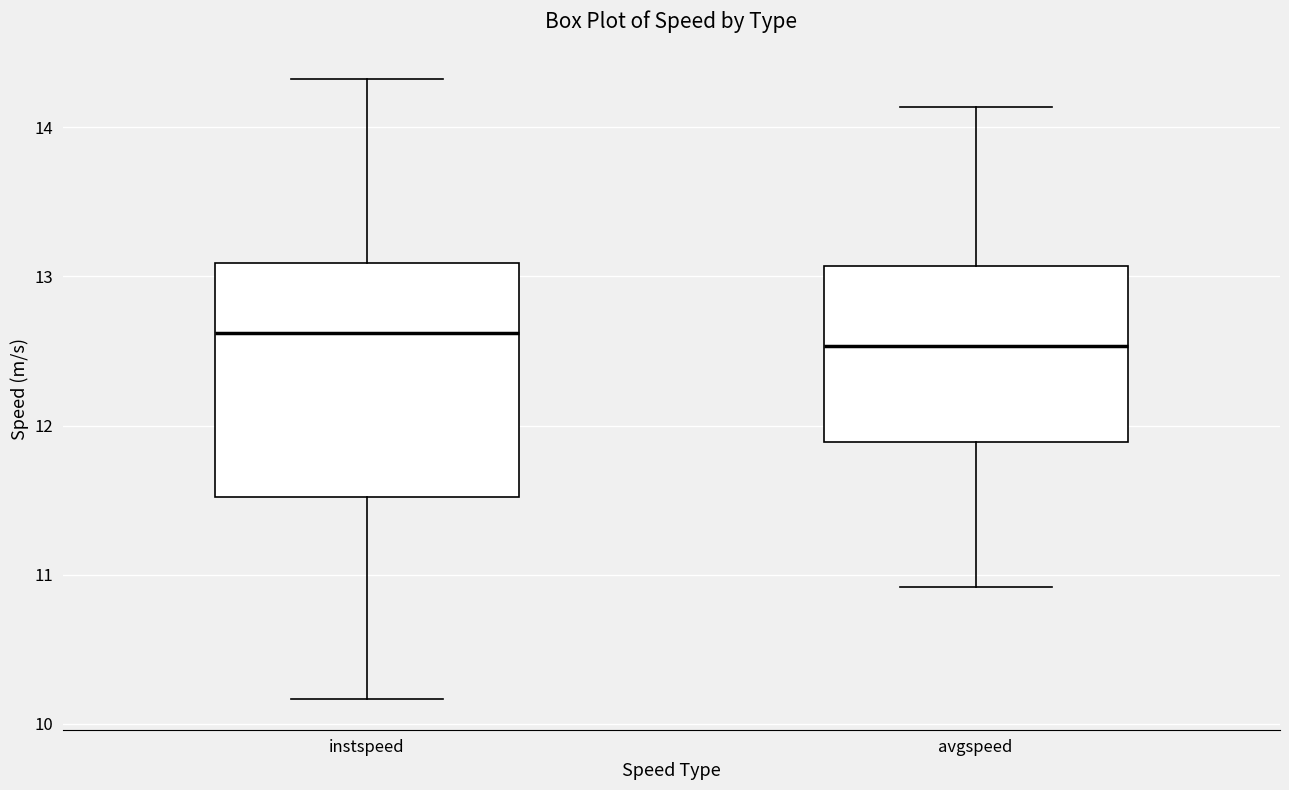

Comparing the boxes themselves (not the whiskers), which one is the tallest?

instspeed